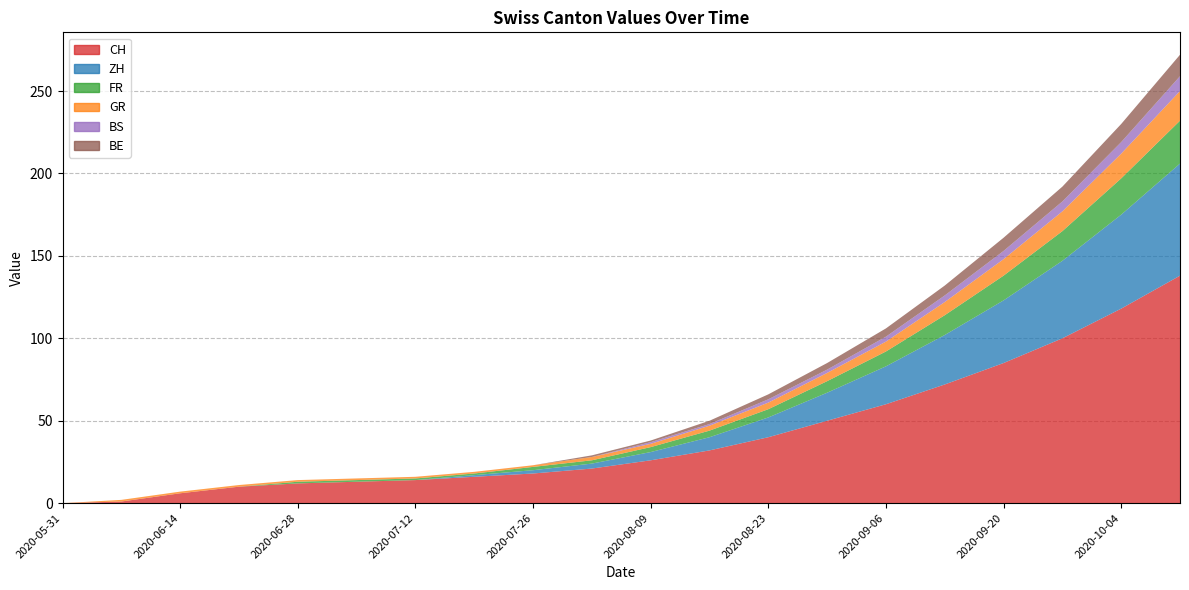

Reading right to left, what are all the values shown in this chart?

CH: 2020-10-11=138	2020-10-04=118	2020-09-27=100	2020-09-20=85	2020-09-13=72	2020-09-06=60	2020-08-30=50	2020-08-23=40	2020-08-16=32	2020-08-09=26	2020-08-02=21	2020-07-26=18	2020-07-19=16	2020-07-12=14	2020-07-05=13	2020-06-28=12	2020-06-21=10	2020-06-14=6	2020-06-07=1	2020-05-31=0
ZH: 2020-10-11=68	2020-10-04=57	2020-09-27=47	2020-09-20=38	2020-09-13=30	2020-09-06=23	2020-08-30=17	2020-08-23=12	2020-08-16=8	2020-08-09=5	2020-08-02=3	2020-07-26=2	2020-07-19=1	2020-07-12=0	2020-07-05=0	2020-06-28=0	2020-06-21=0	2020-06-14=0	2020-06-07=0	2020-05-31=0
FR: 2020-10-11=26	2020-10-04=22	2020-09-27=18	2020-09-20=15	2020-09-13=12	2020-09-06=9	2020-08-30=7	2020-08-23=5	2020-08-16=4	2020-08-09=3	2020-08-02=2	2020-07-26=2	2020-07-19=1	2020-07-12=1	2020-07-05=1	2020-06-28=1	2020-06-21=0	2020-06-14=0	2020-06-07=0	2020-05-31=0
GR: 2020-10-11=18	2020-10-04=15	2020-09-27=12	2020-09-20=10	2020-09-13=8	2020-09-06=6	2020-08-30=5	2020-08-23=4	2020-08-16=3	2020-08-09=2	2020-08-02=2	2020-07-26=1	2020-07-19=1	2020-07-12=1	2020-07-05=1	2020-06-28=1	2020-06-21=1	2020-06-14=1	2020-06-07=1	2020-05-31=0
BS: 2020-10-11=9	2020-10-04=7	2020-09-27=6	2020-09-20=5	2020-09-13=4	2020-09-06=3	2020-08-30=2	2020-08-23=2	2020-08-16=1	2020-08-09=1	2020-08-02=0	2020-07-26=0	2020-07-19=0	2020-07-12=0	2020-07-05=0	2020-06-28=0	2020-06-21=0	2020-06-14=0	2020-06-07=0	2020-05-31=0
BE: 2020-10-11=13	2020-10-04=11	2020-09-27=9	2020-09-20=8	2020-09-13=6	2020-09-06=5	2020-08-30=4	2020-08-23=3	2020-08-16=2	2020-08-09=1	2020-08-02=1	2020-07-26=0	2020-07-19=0	2020-07-12=0	2020-07-05=0	2020-06-28=0	2020-06-21=0	2020-06-14=0	2020-06-07=0	2020-05-31=0